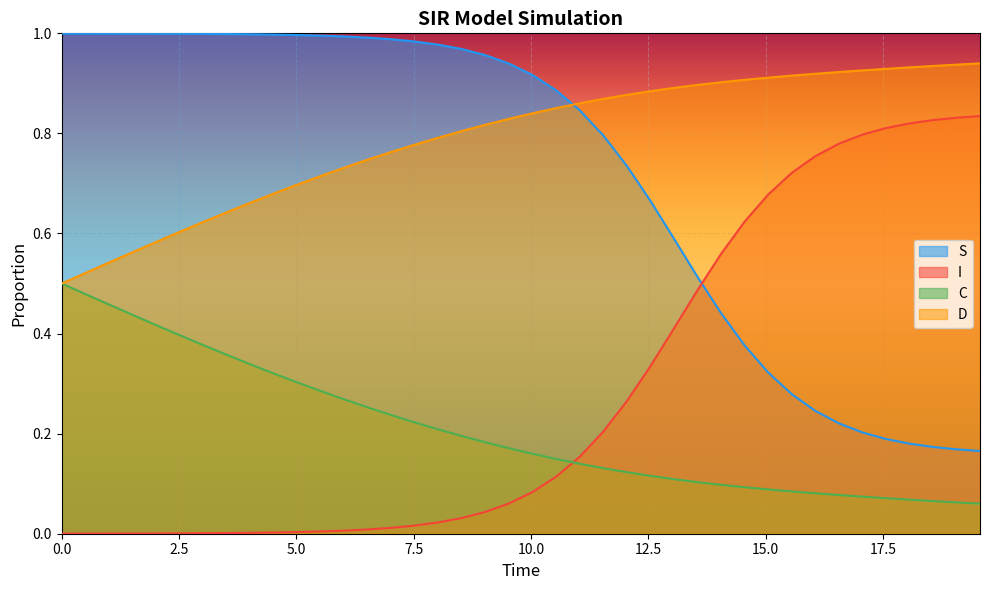

Reading right to left, extract all data points from this chart.

S: 0.2	0.2	0.2	0.2	0.2	0.2	0.2	0.2	0.3	0.3	0.4	0.4	0.5	0.6	0.7	0.7	0.8	0.8	0.9	0.9	0.9	1.0	1.0	1.0	1.0	1.0	1.0	1.0	1.0	1.0	1.0	1.0	1.0	1.0	1.0	1.0	1.0	1.0	1.0	1.0
I: 0.8	0.8	0.8	0.8	0.8	0.8	0.8	0.8	0.7	0.7	0.6	0.6	0.5	0.4	0.3	0.3	0.2	0.2	0.1	0.1	0.1	0.0	0.0	0.0	0.0	0.0	0.0	0.0	0.0	0.0	0.0	0.0	0.0	0.0	0.0	0.0	0.0	0.0	0.0	0.0
C: 0.1	0.1	0.1	0.1	0.1	0.1	0.1	0.1	0.1	0.1	0.1	0.1	0.1	0.1	0.1	0.1	0.1	0.1	0.1	0.2	0.2	0.2	0.2	0.2	0.2	0.2	0.3	0.3	0.3	0.3	0.3	0.3	0.4	0.4	0.4	0.4	0.4	0.5	0.5	0.5
D: 0.9	0.9	0.9	0.9	0.9	0.9	0.9	0.9	0.9	0.9	0.9	0.9	0.9	0.9	0.9	0.9	0.9	0.9	0.9	0.8	0.8	0.8	0.8	0.8	0.8	0.8	0.7	0.7	0.7	0.7	0.7	0.7	0.6	0.6	0.6	0.6	0.6	0.5	0.5	0.5